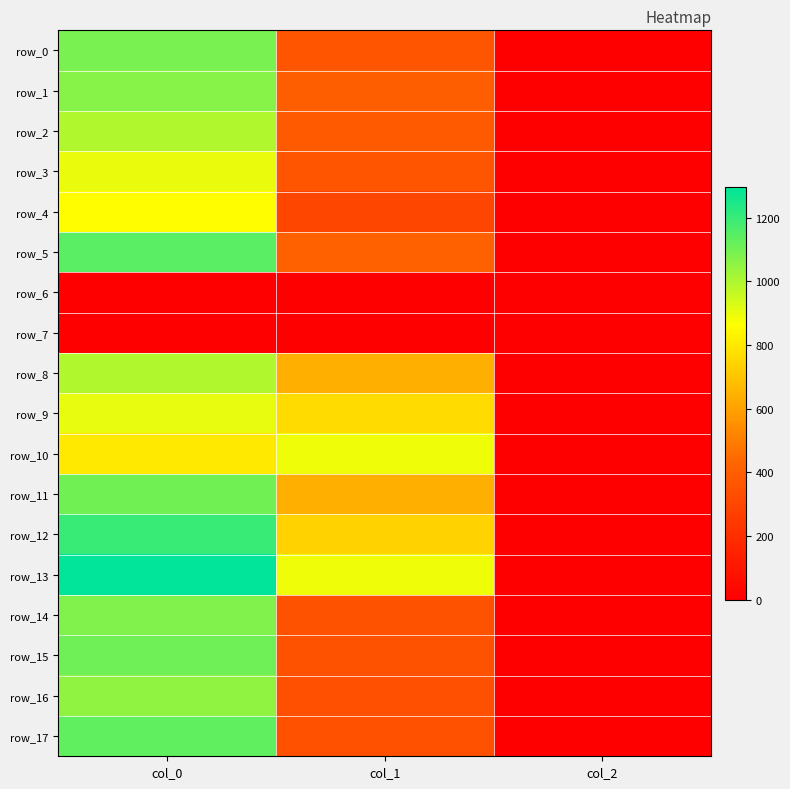

What is the difference between the maximum and second lowest values in the row_12 series?

457.5